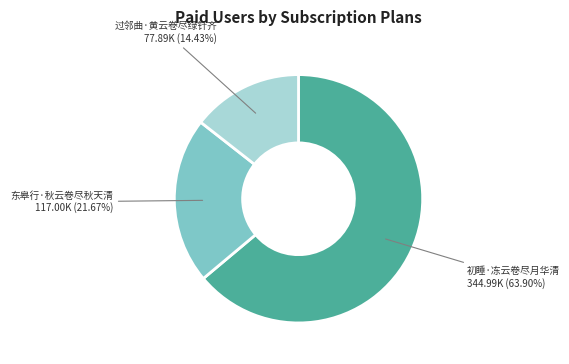

What is the total percentage of 过邻曲·黄云卷尽绿针齐 and 东皋行·秋云卷尽秋天清?

36.1%